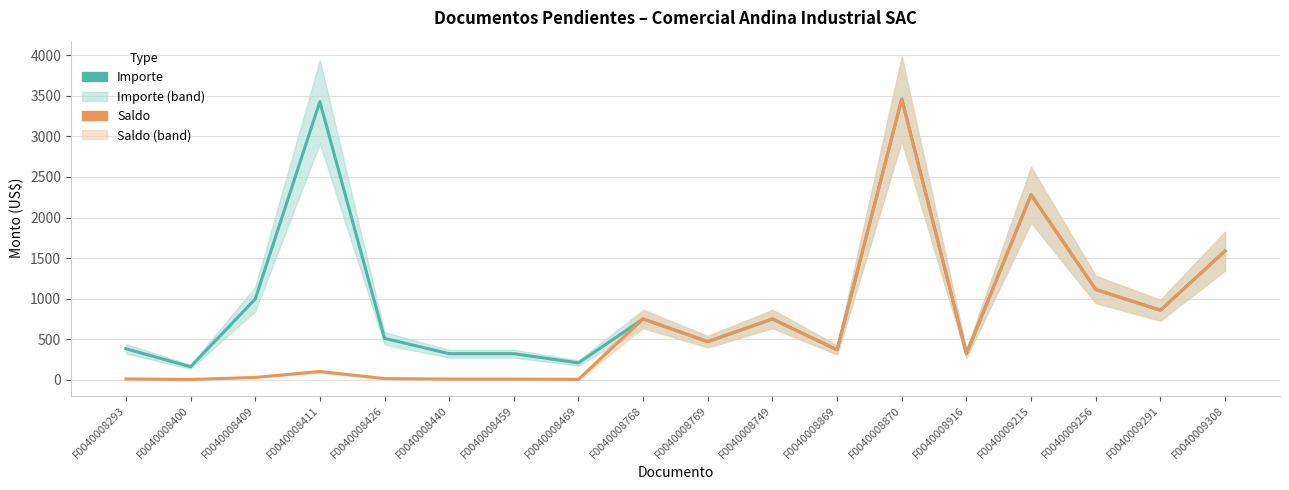

Is this an area chart (filled region under the line)?

No